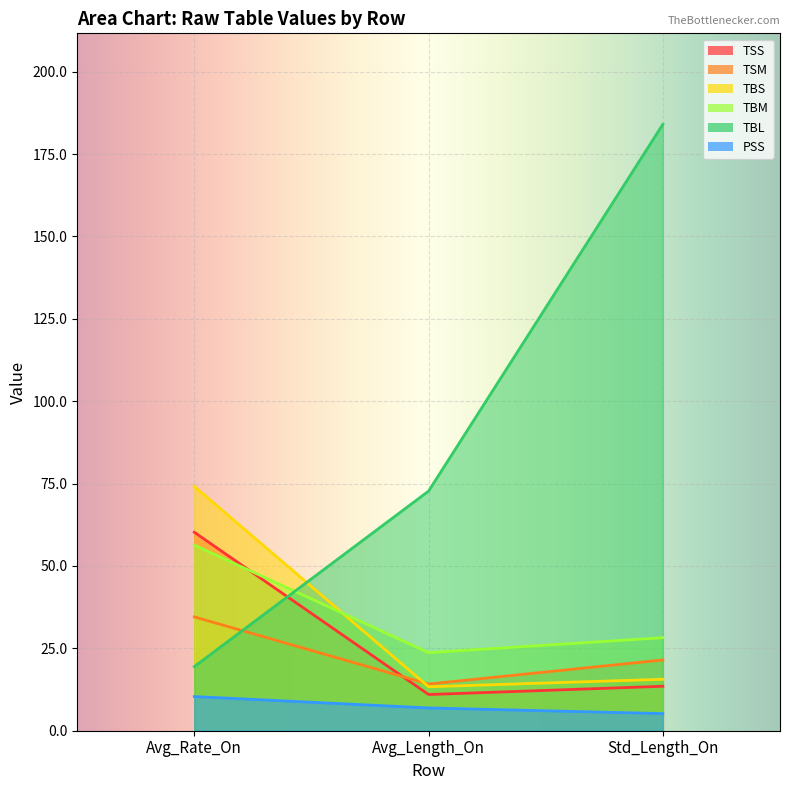

At how many categories does at least one series exceed 175?

1